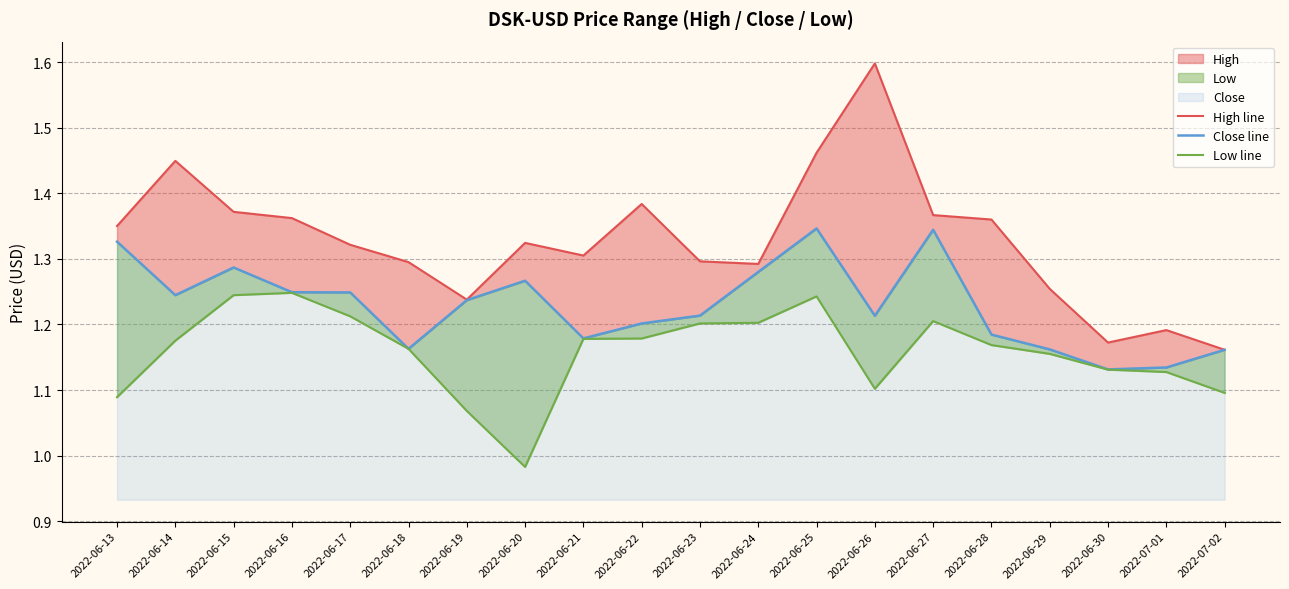

What is the minimum value for Close line?

1.1